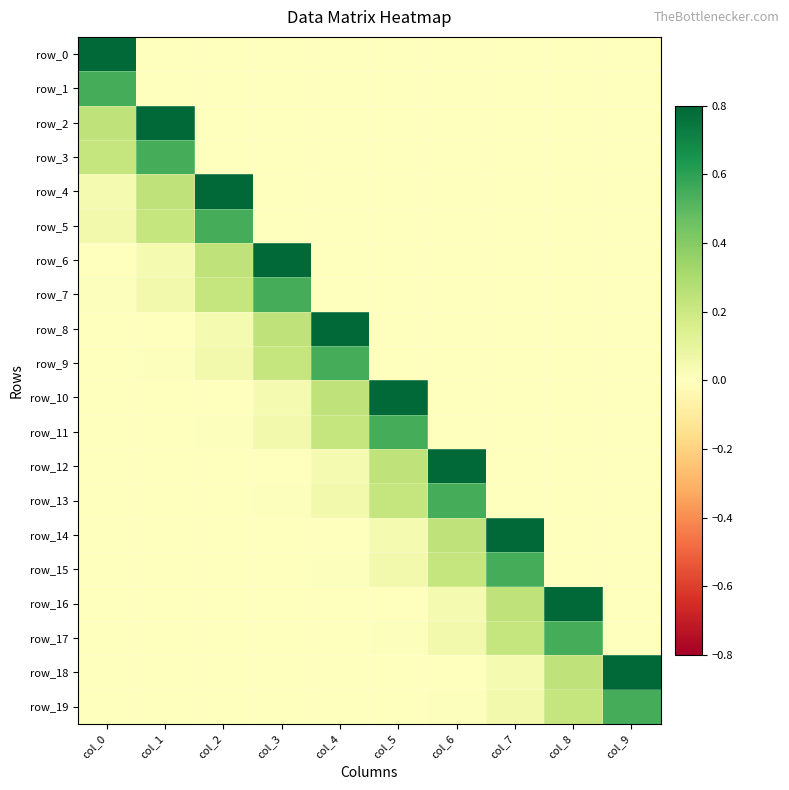

What is the sum of the row_2 values at col_0 and col_4?

0.2